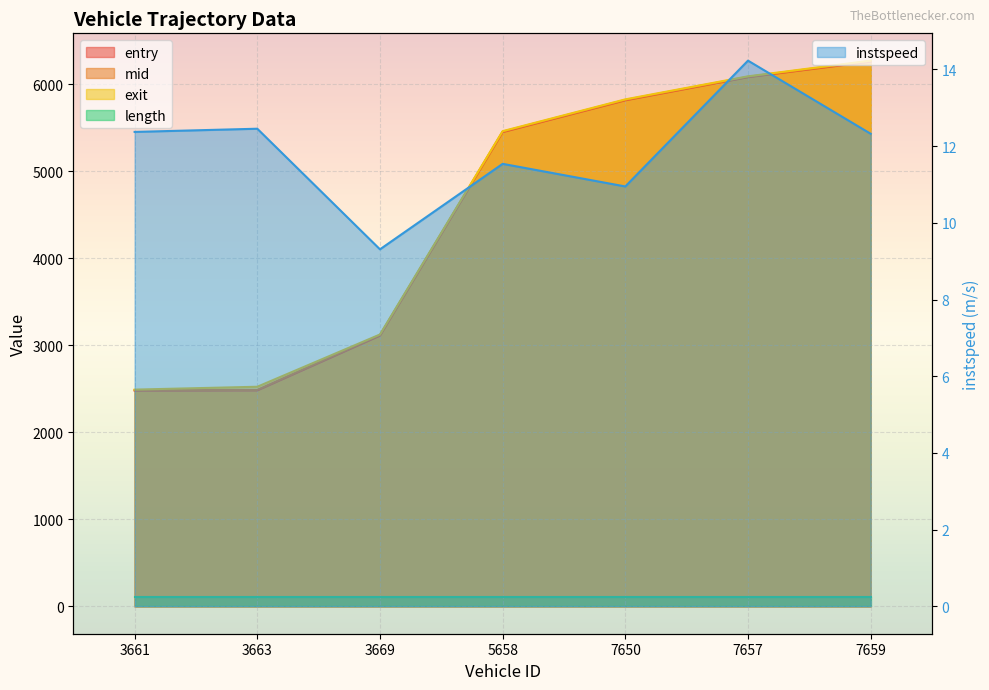

What is the difference between the maximum and minimum values in the mid series?

3779.3